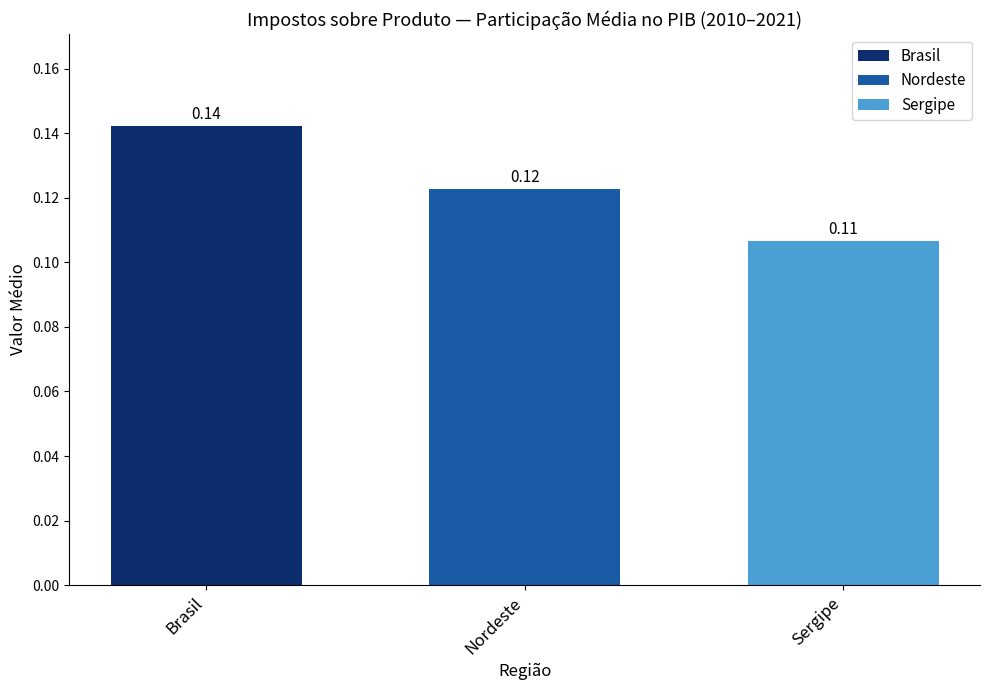

What is the lowest value of the Brasil series?

0.1